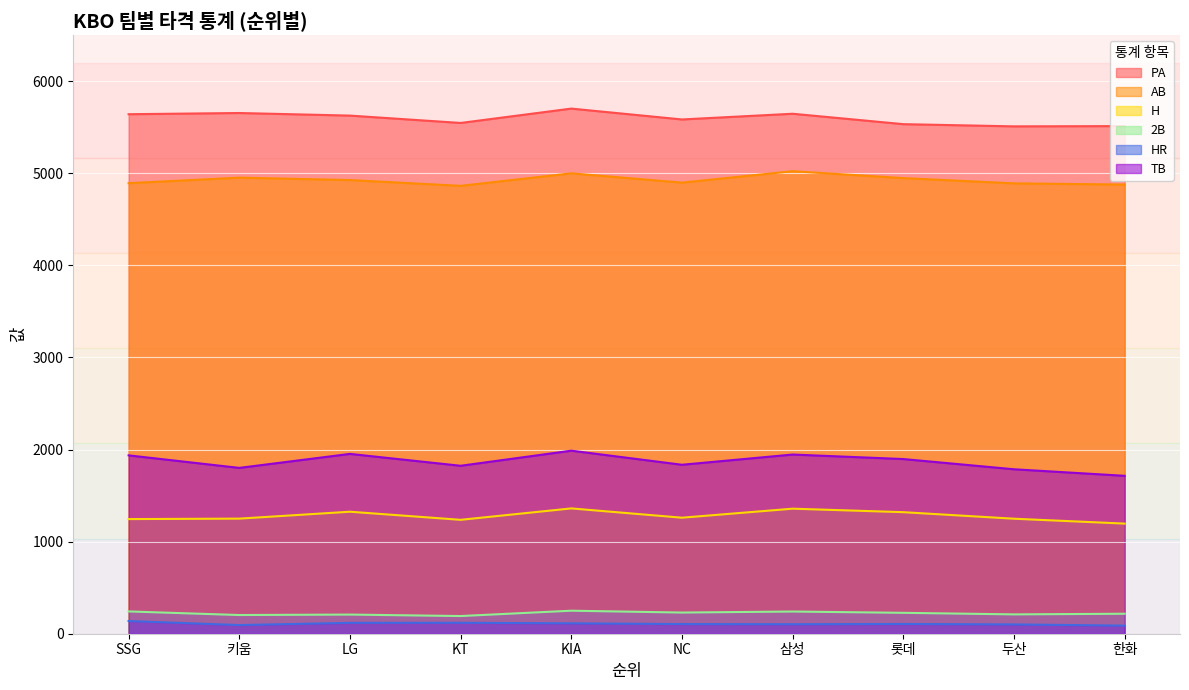

Rank the series by their maximum value, from highest to lowest.

PA, AB, TB, H, 2B, HR